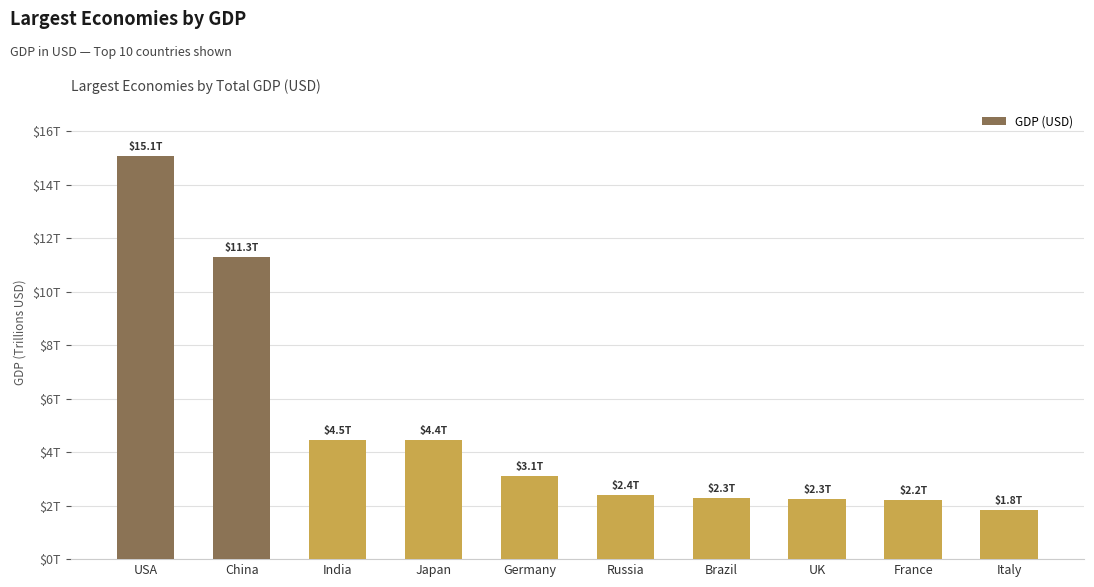

True or false: the data shows 2293954 at Brazil.

True